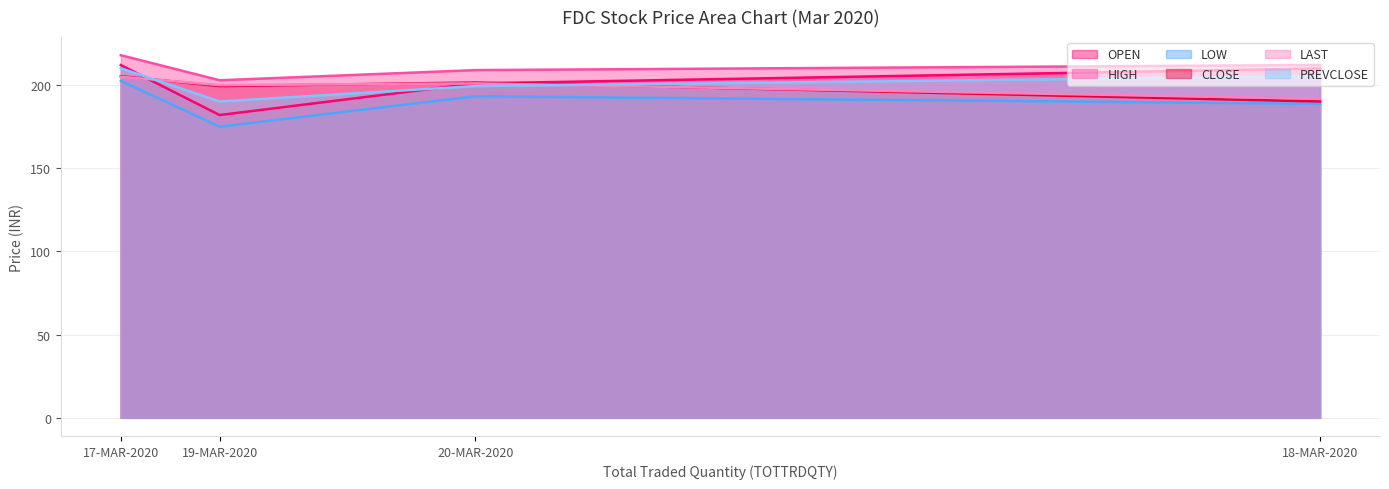

Which has a higher value, 19-MAR-2020 or 20-MAR-2020?

20-MAR-2020